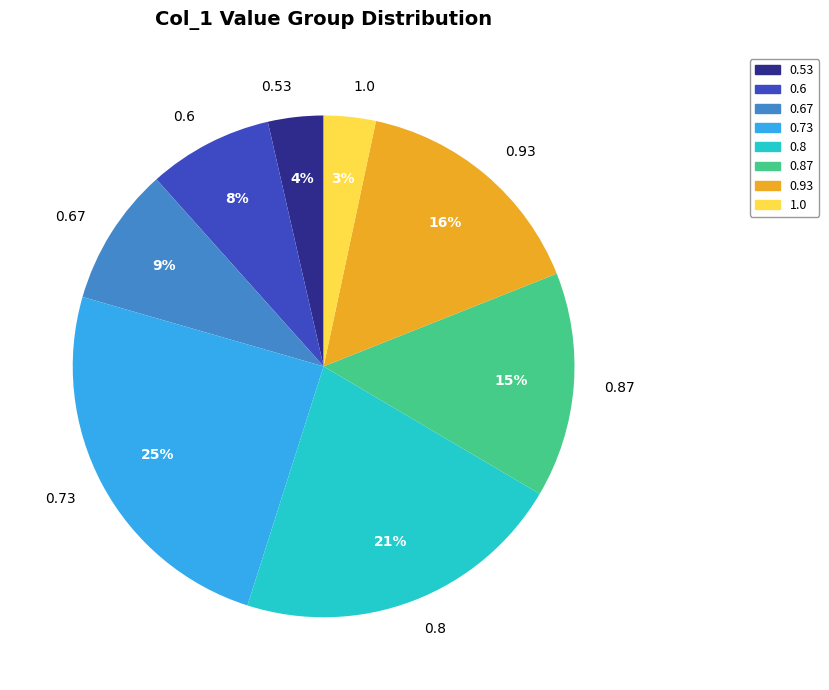

Is the sum of 0.93 and 0.73 greater than half?

No